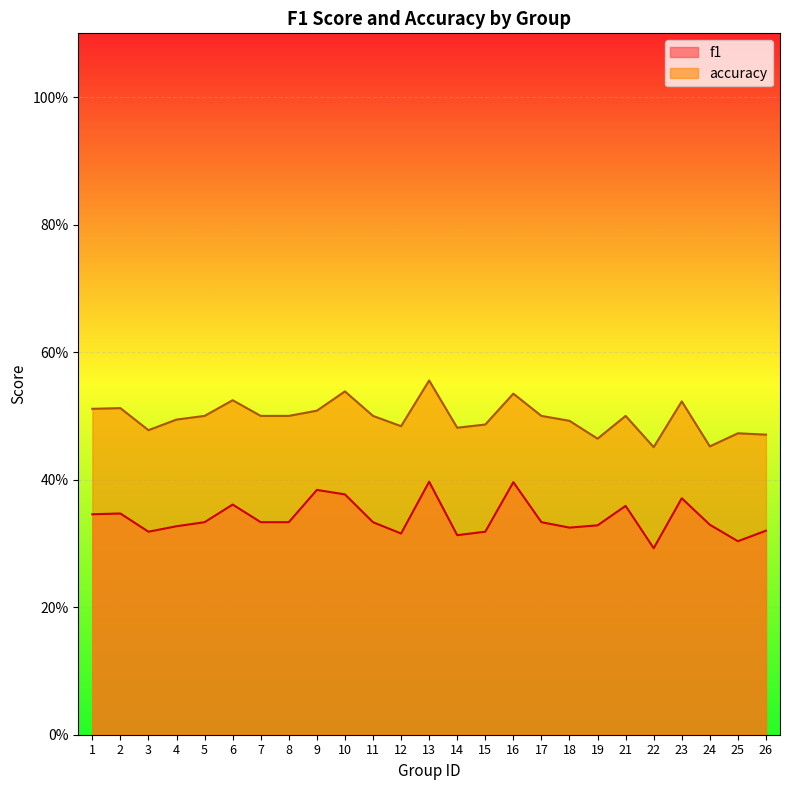

What is the sum of all f1 values?

8.5